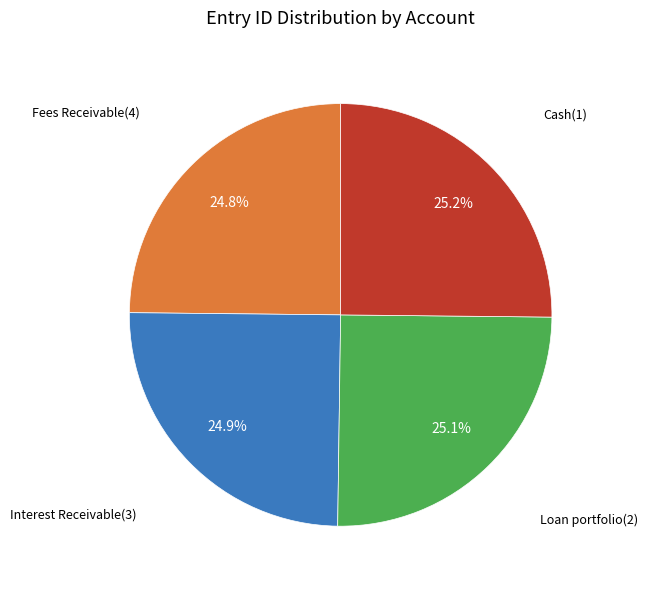

Is there any slice that represents more than half of the pie?

No